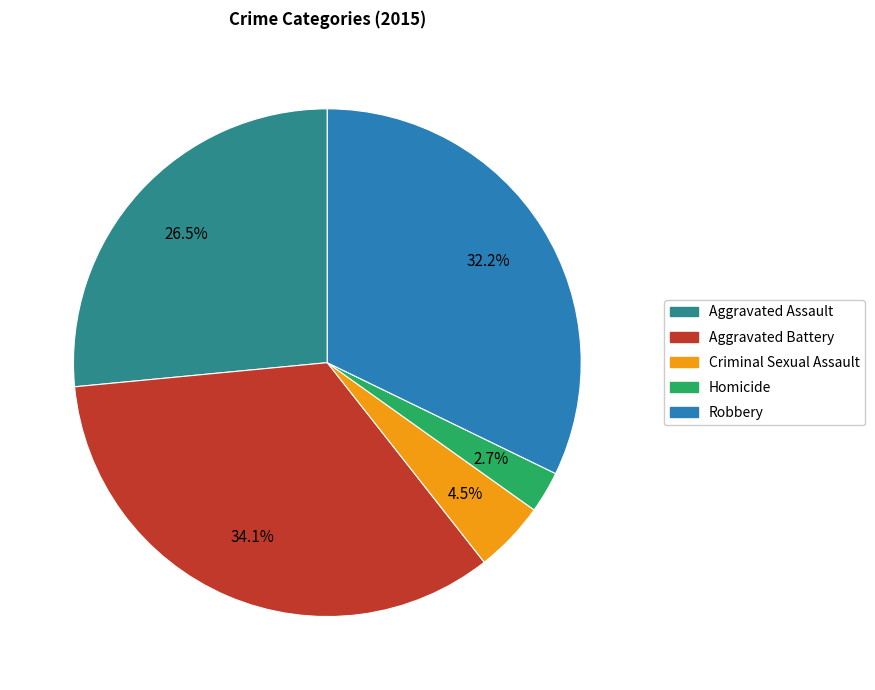

Is Homicide the majority of the pie?

No